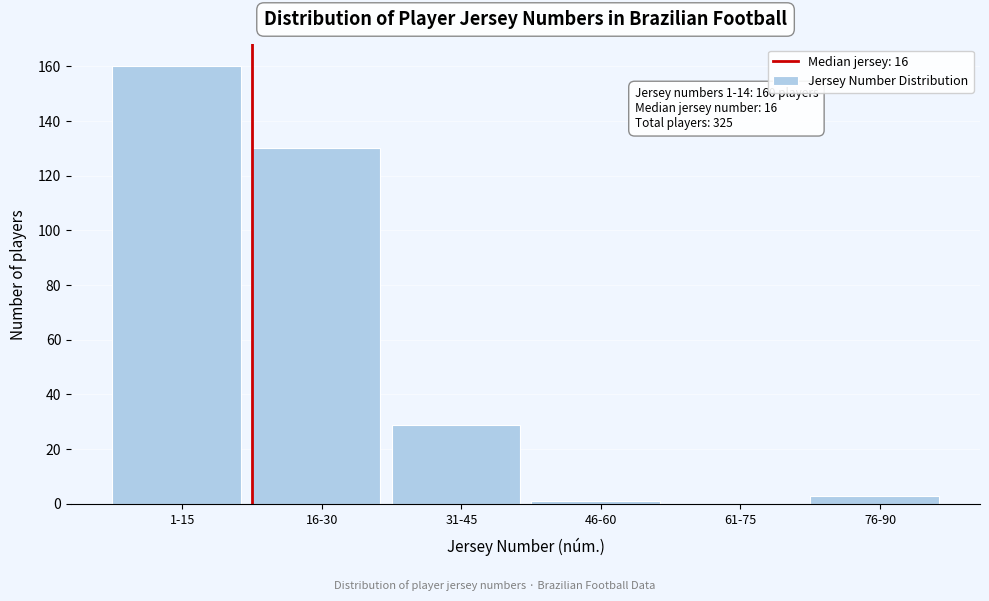

Reading left to right, extract all data points from this chart.

1-15=160	16-30=130	31-45=29	46-60=1	61-75=0	76-90=3